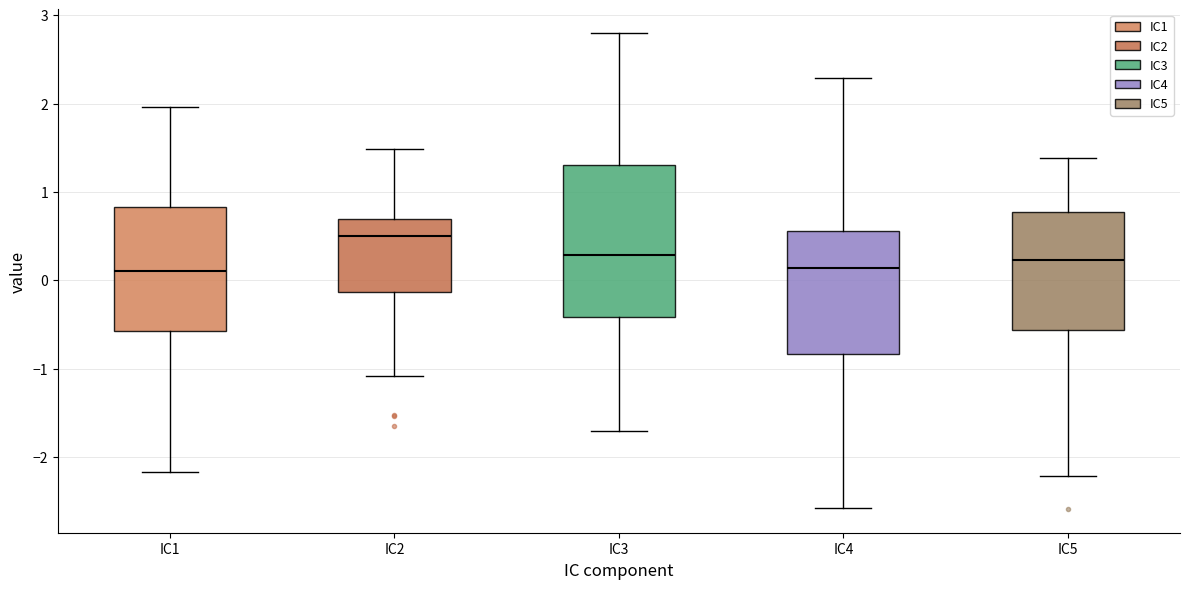

Where does the lower whisker of the box for IC2 end on the y-axis? The values are not printed on the chart, so give them approximately, as read against the axis.

-1.1